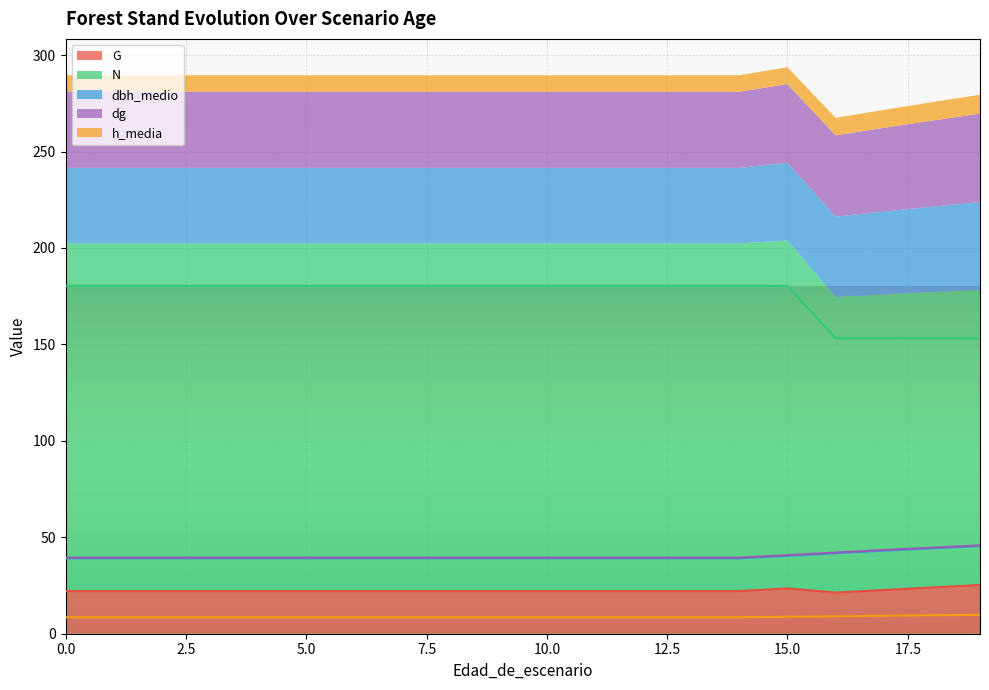

What is the average value of the h_media series?

8.7